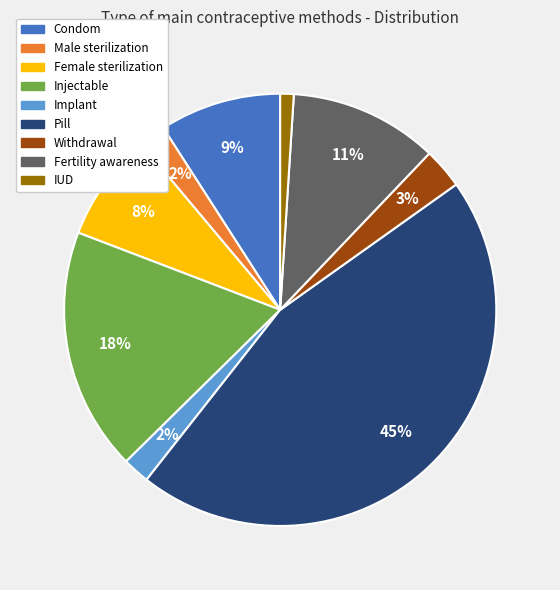

Combined, do Male sterilization and Injectable account for over 50%?

No